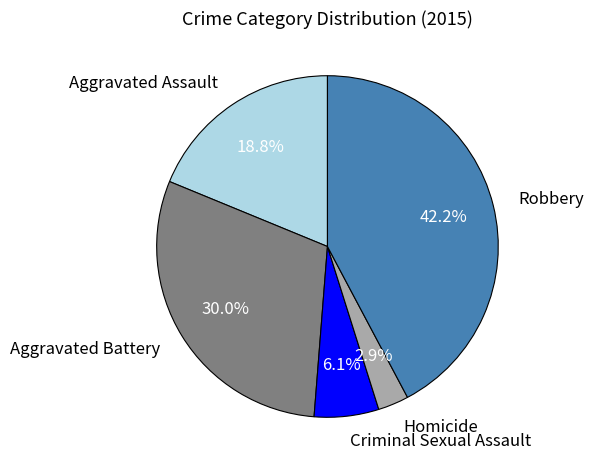

Which slice is the smallest?

Homicide